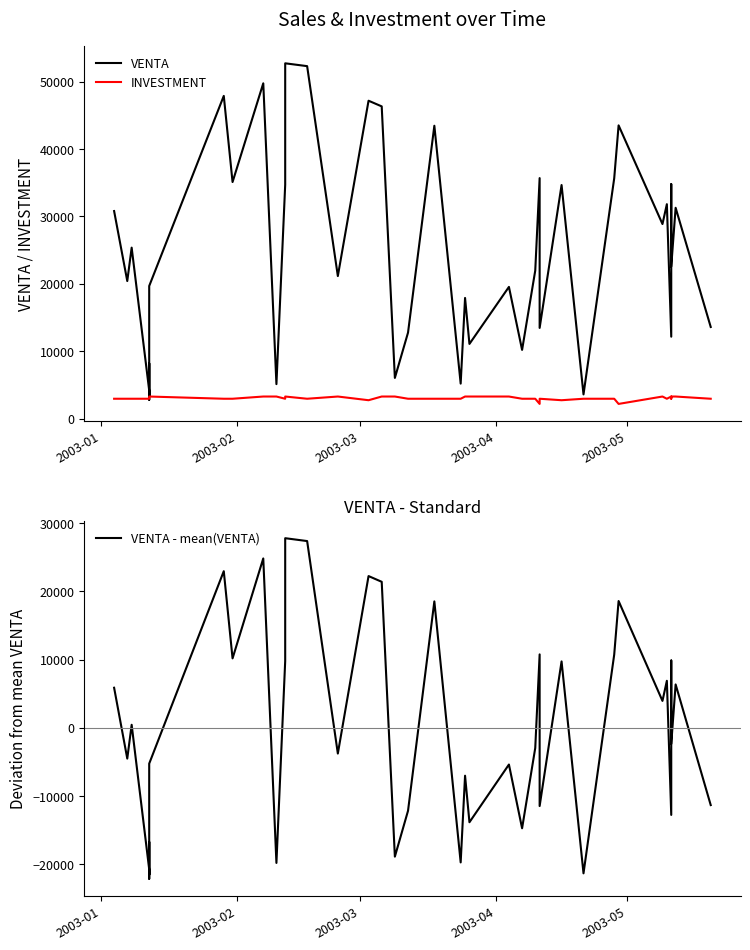

The value of VENTA - mean(VENTA) at 33 is 5161.7. True or false?

False